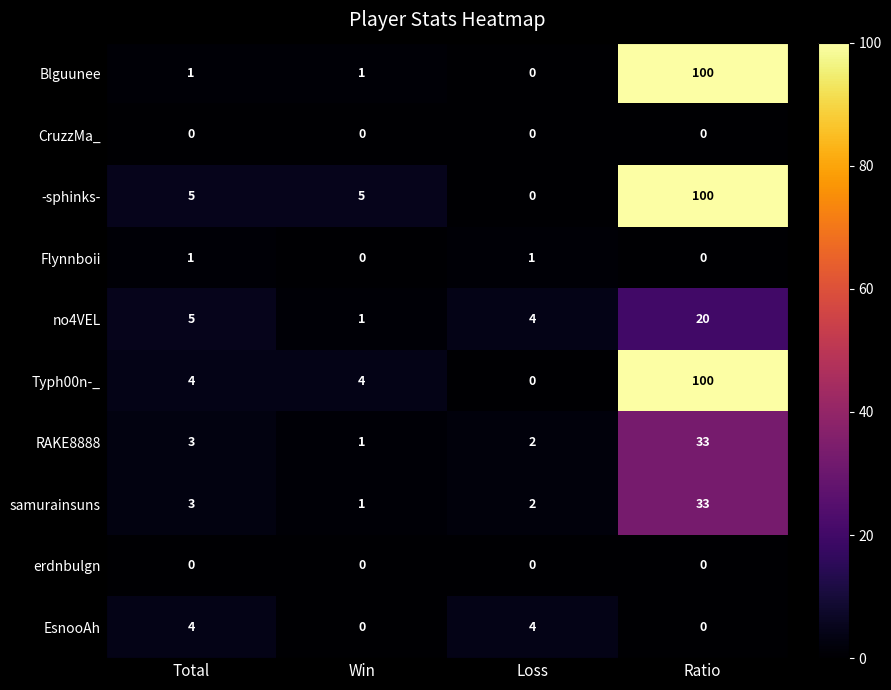

Read the -sphinks- value at Total.

5